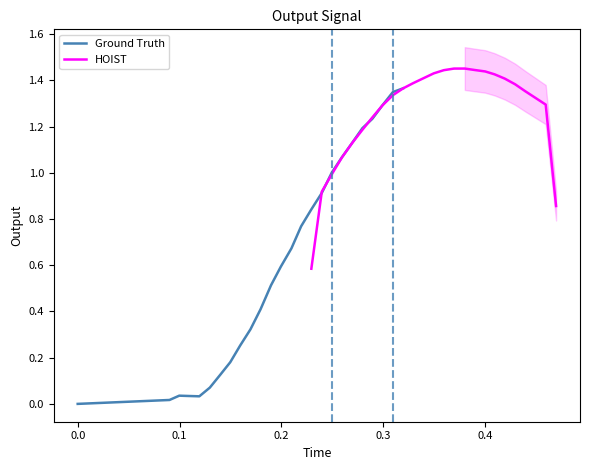

List the series in order of their peak value, highest first.

HOIST, Ground Truth